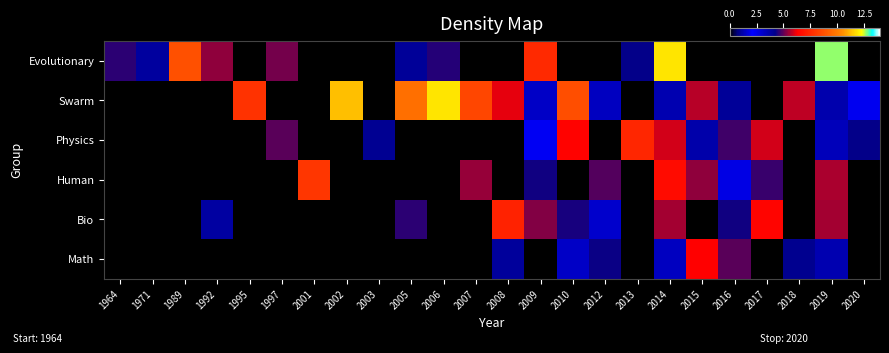

Rank the series by their maximum value, from highest to lowest.

Evolutionary, Swarm, Human, Physics, Bio, Math